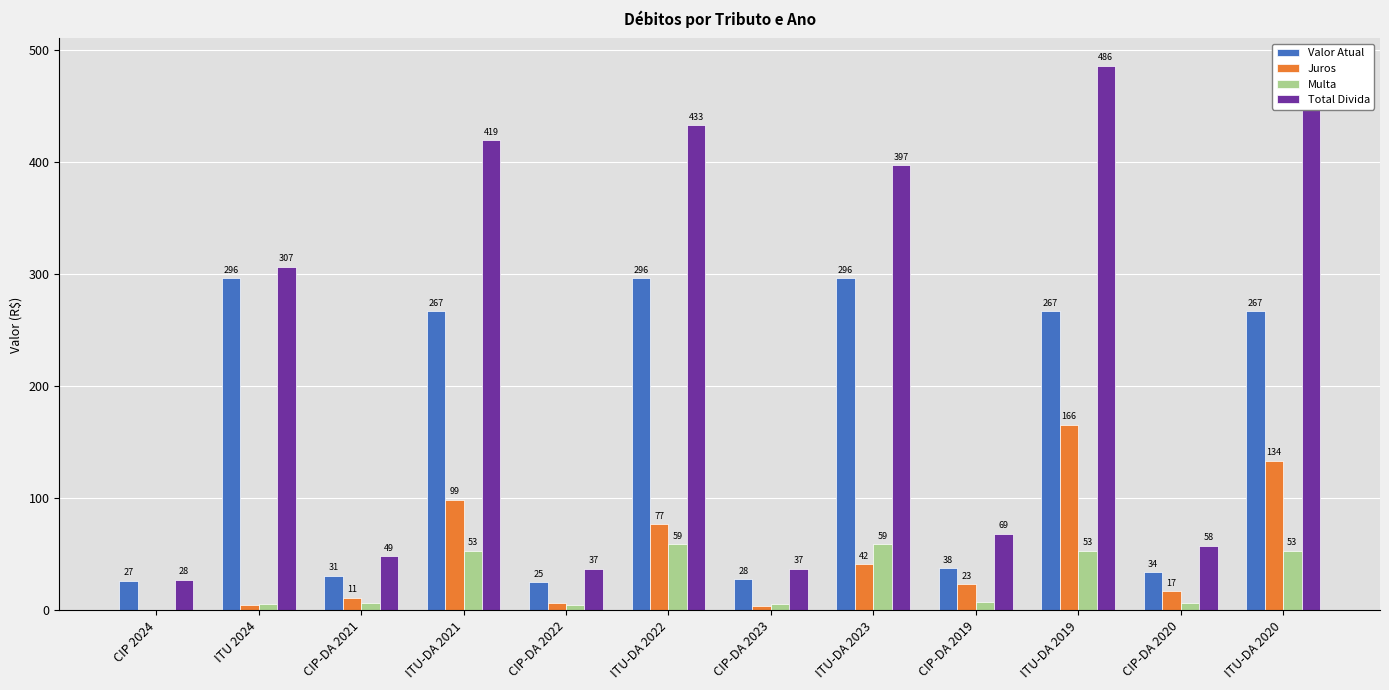

Which series has the largest total across all categories?

Total Divida